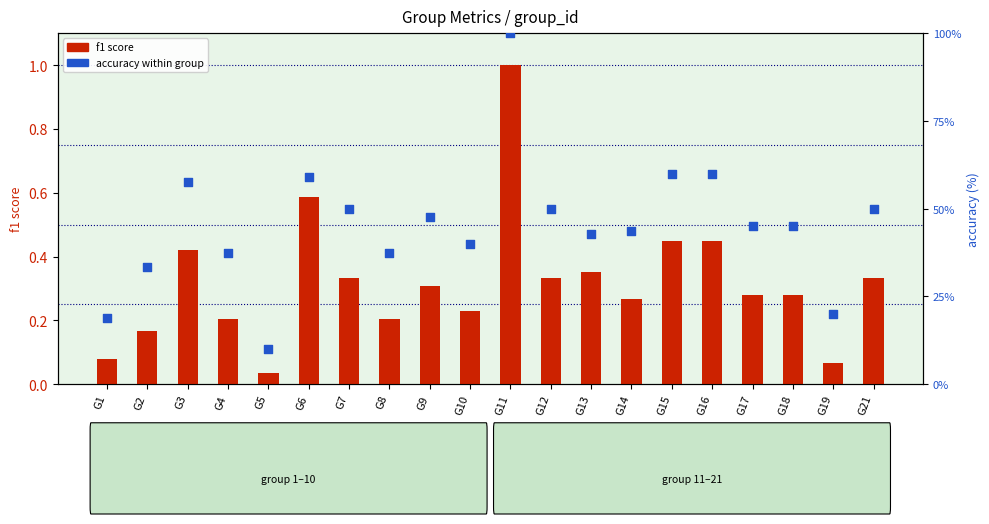

At how many categories does at least one series exceed 69?

1